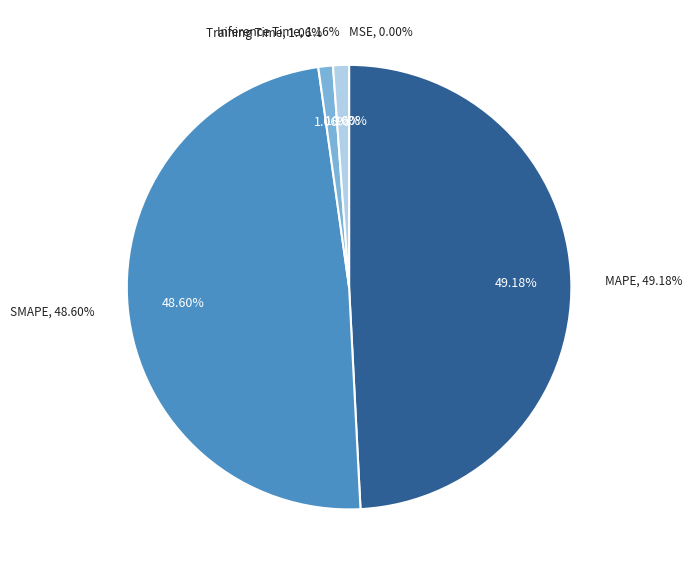

Is it true that Inference Time is 1% of the pie?

True